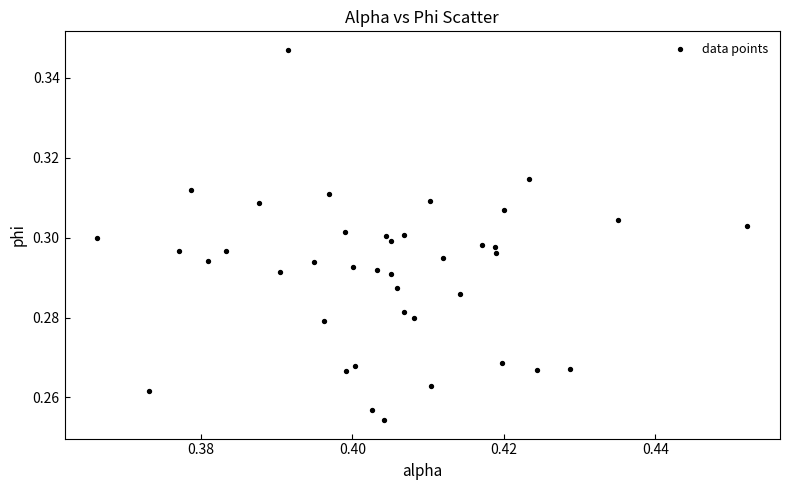

How many points are shown in the scatter plot?

40